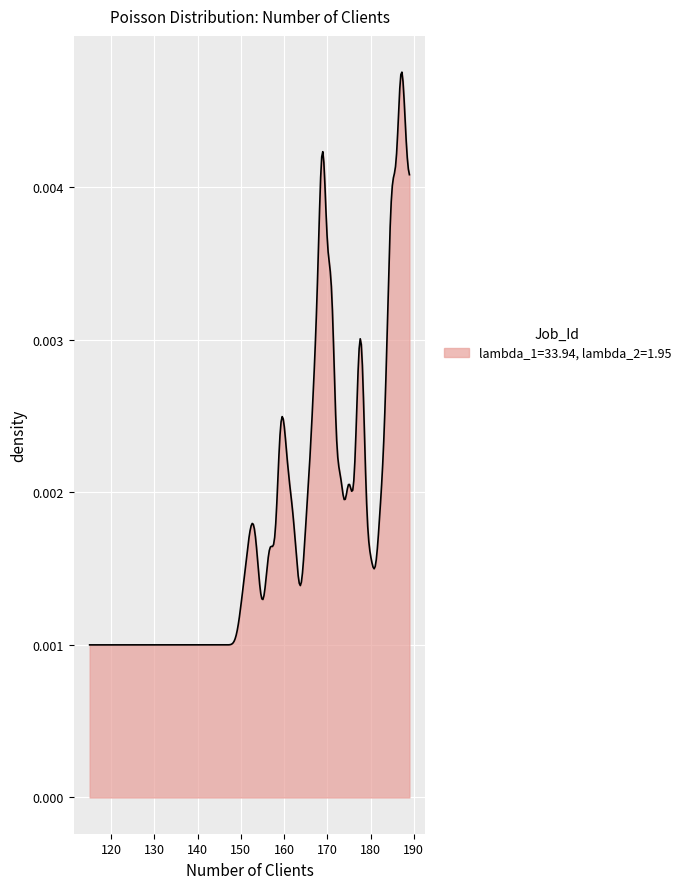

How many lines are shown in the chart?

1